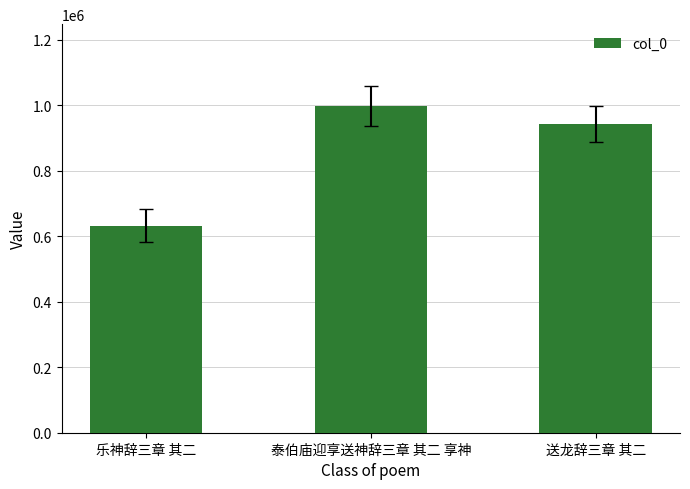

What is the average value?

858085